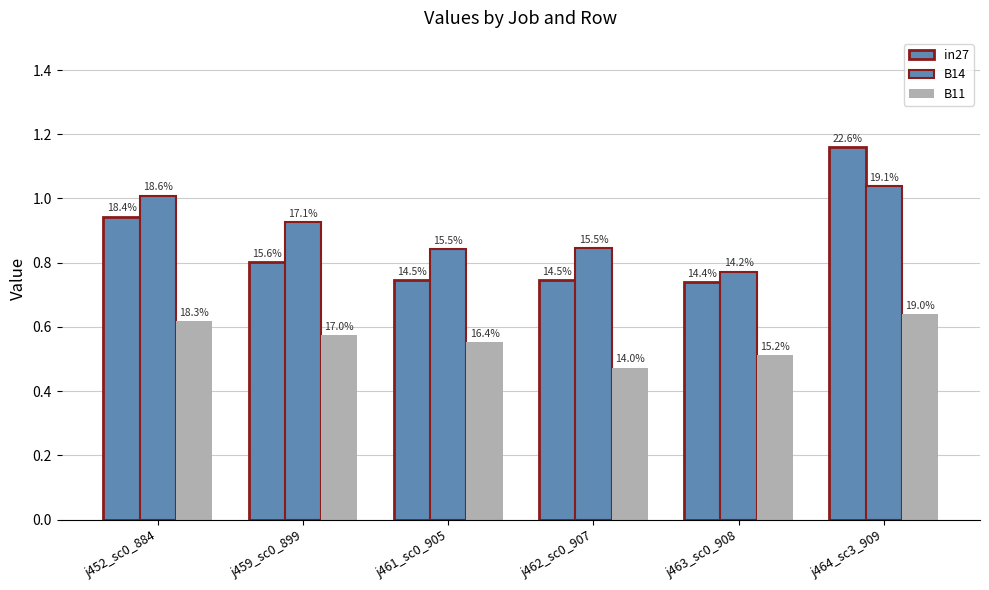

How many groups of bars are there?

6